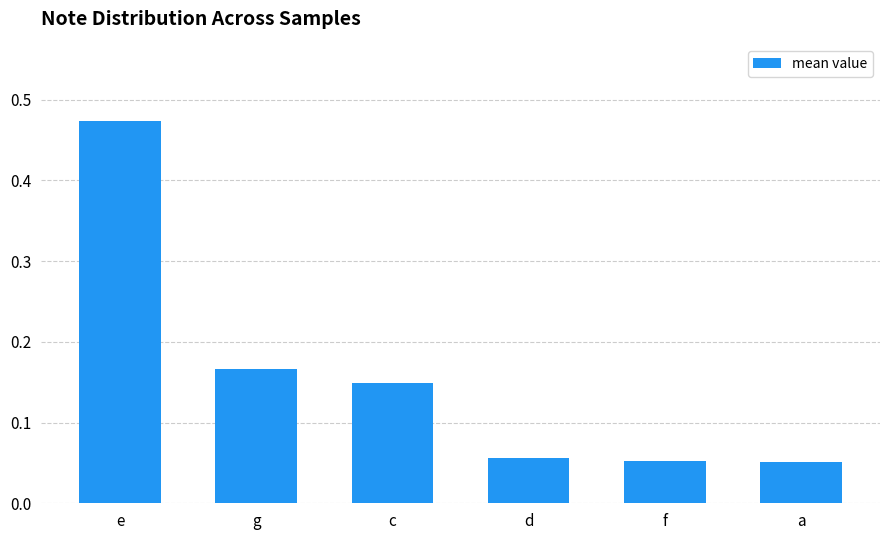

What is the difference between the maximum and minimum values?

0.4